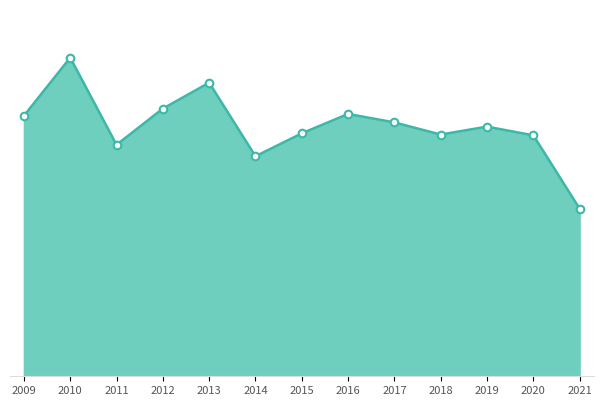

Between 2015 and 2018, which is larger?

2015